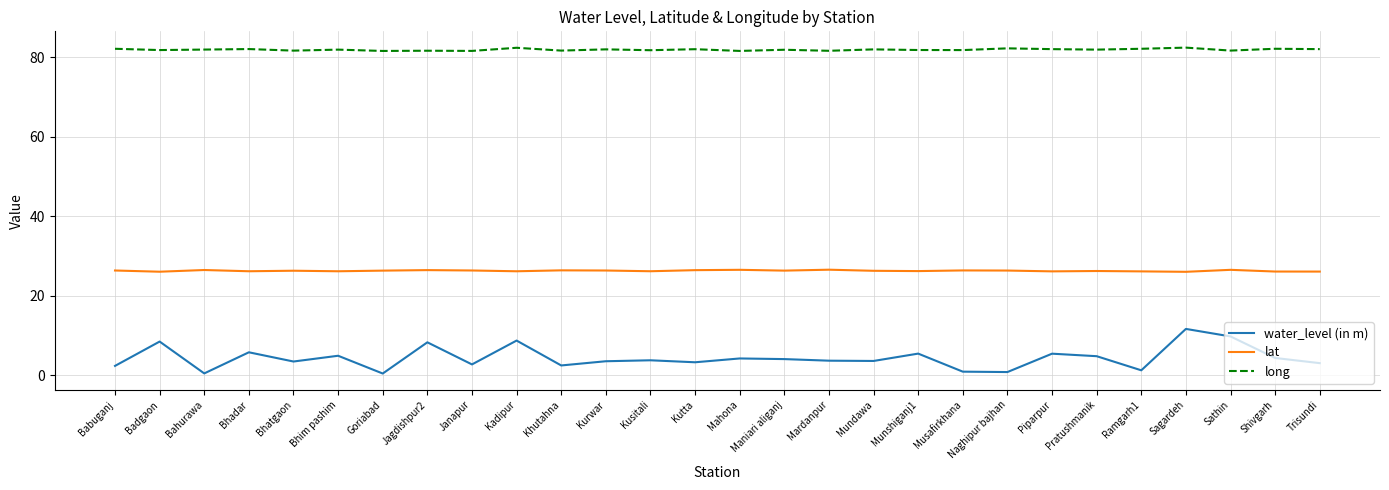

Which series has the widest spread of values?

water_level (in m)